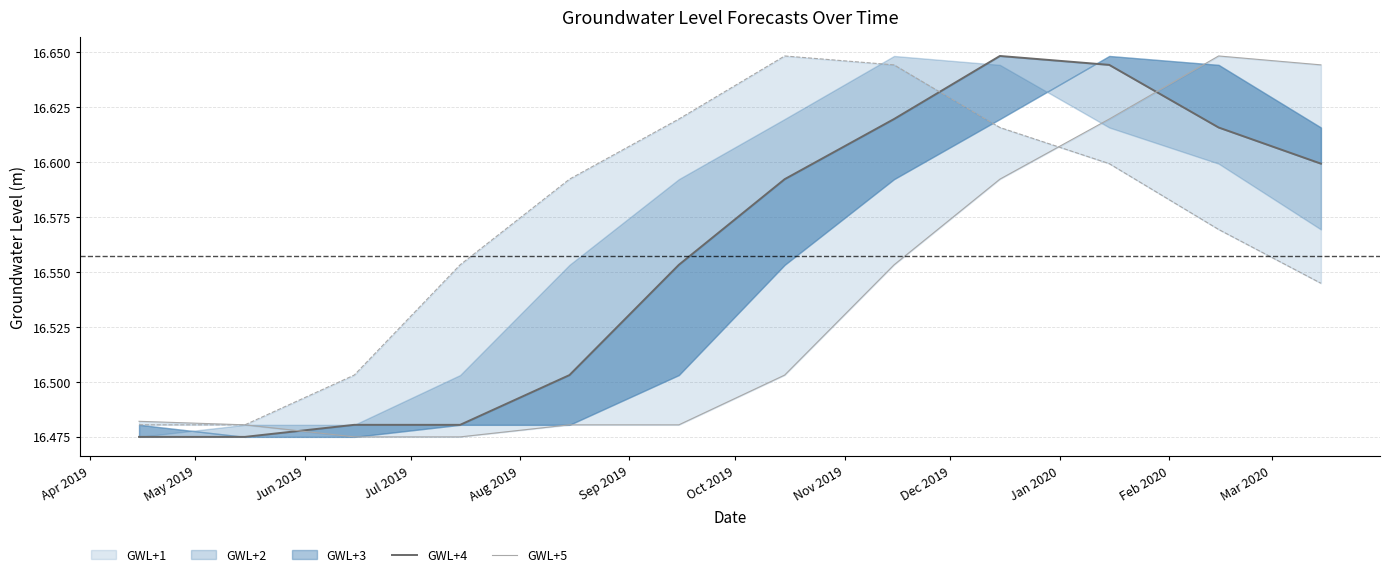

Which has a higher value, Sep 2019 or Mar 2020?

Mar 2020